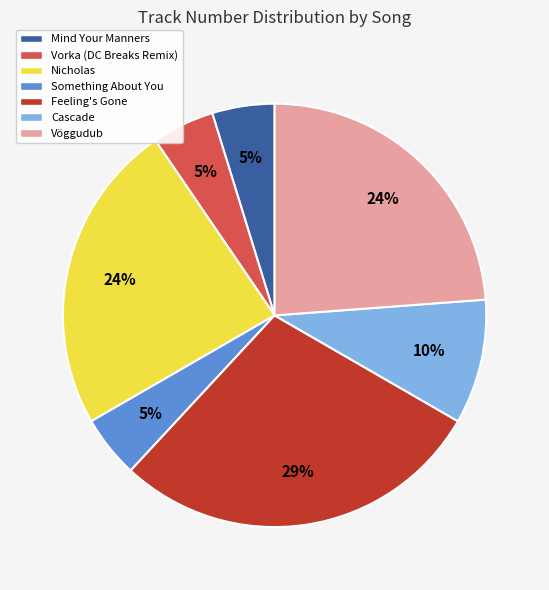

Which has a higher value, Cascade or Vöggudub?

Vöggudub